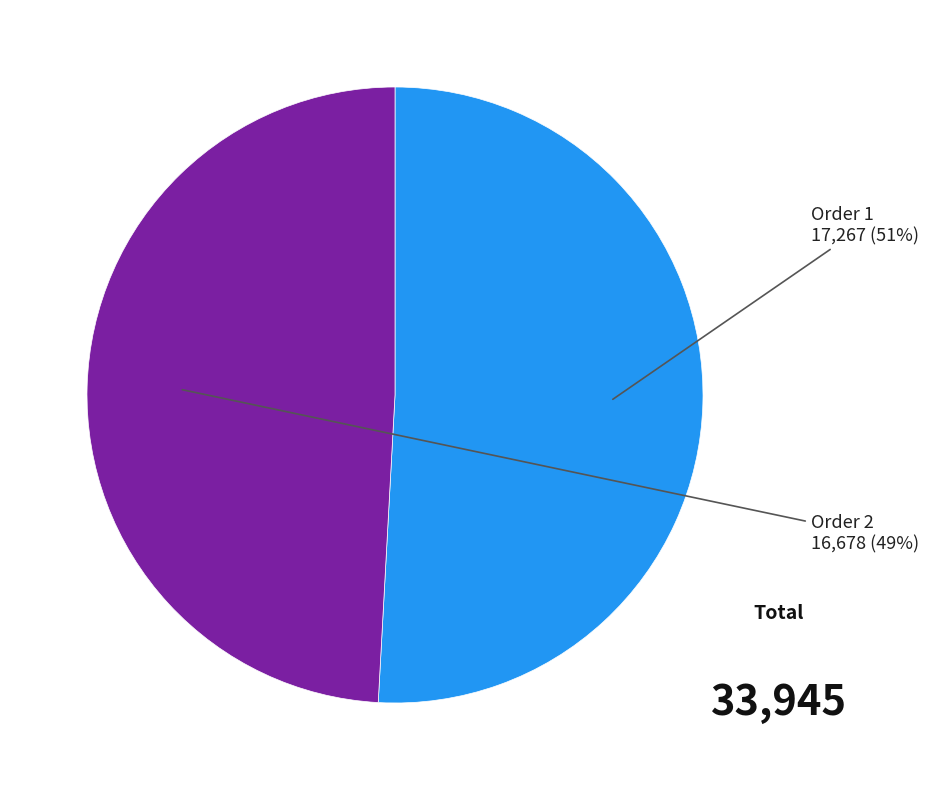

What percentage is the Order 2 slice, to the nearest percent?

49%